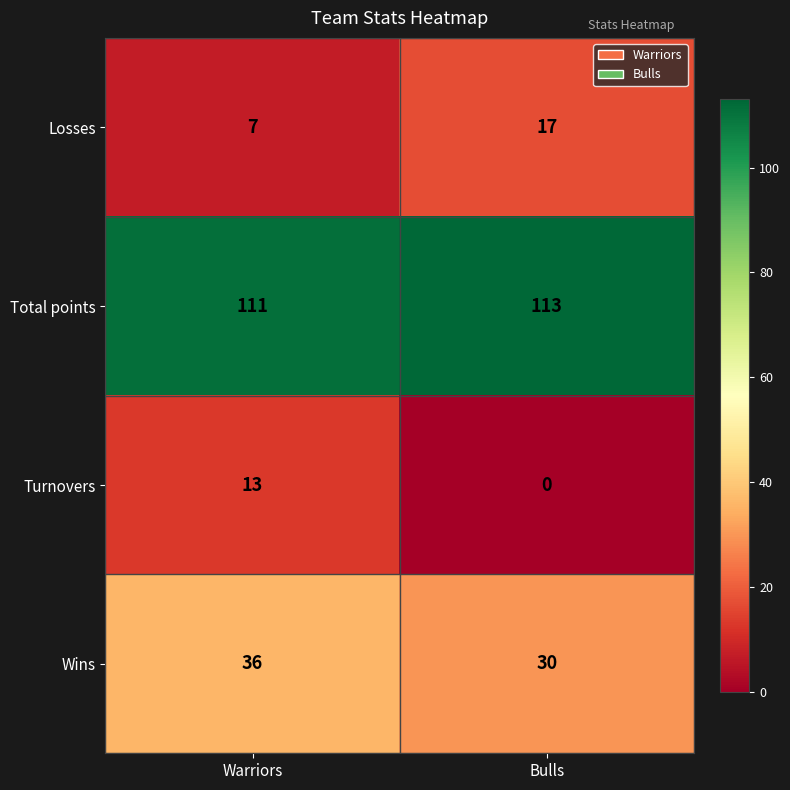

The value of Losses at Bulls is 17. True or false?

True